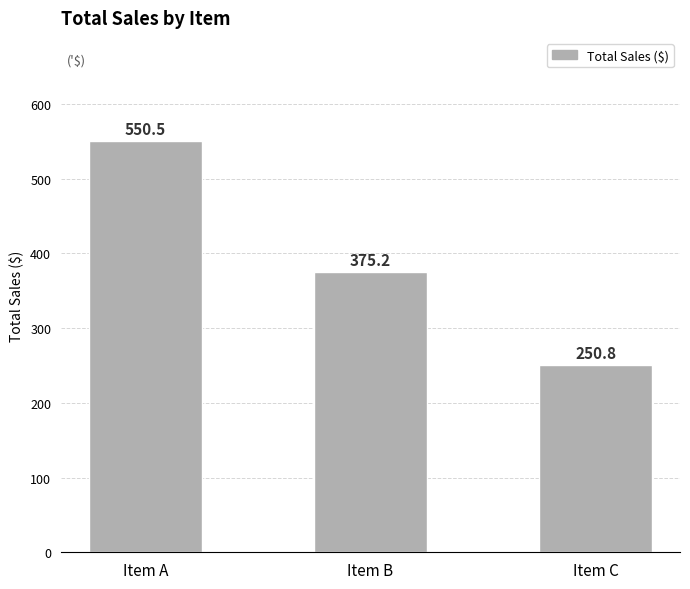

Approximately how many times larger is the value at Item A compared to Item B?

1.5